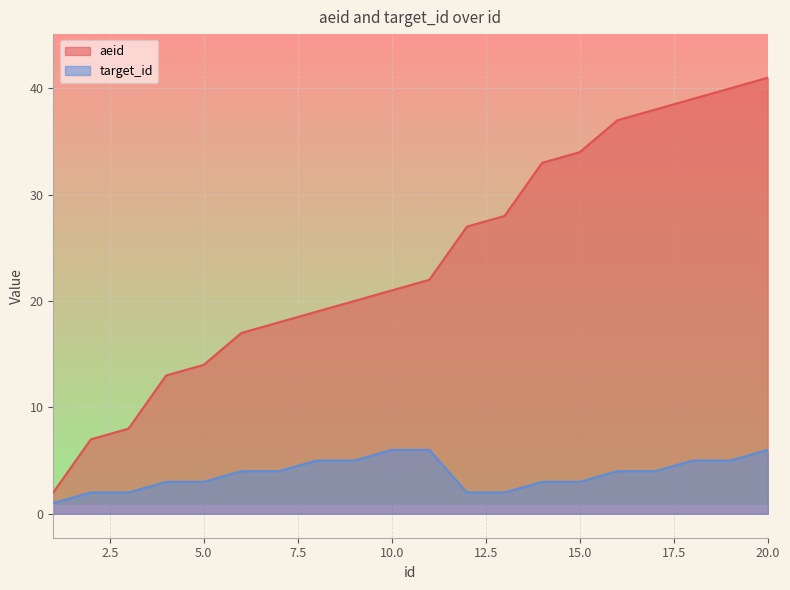

List the series in order of their overall mean, highest first.

aeid, target_id